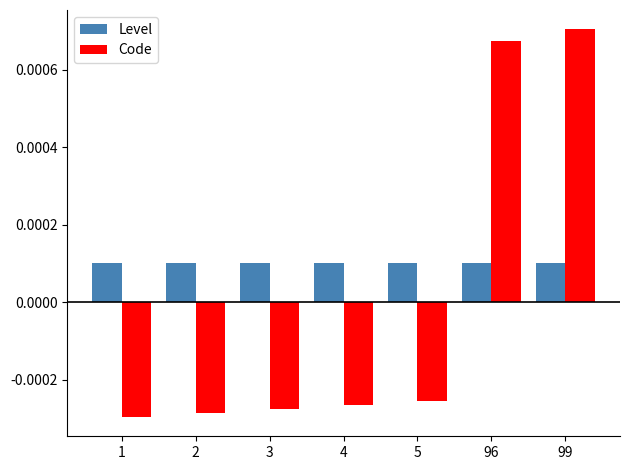

What are all the series names shown in the legend?

Level, Code